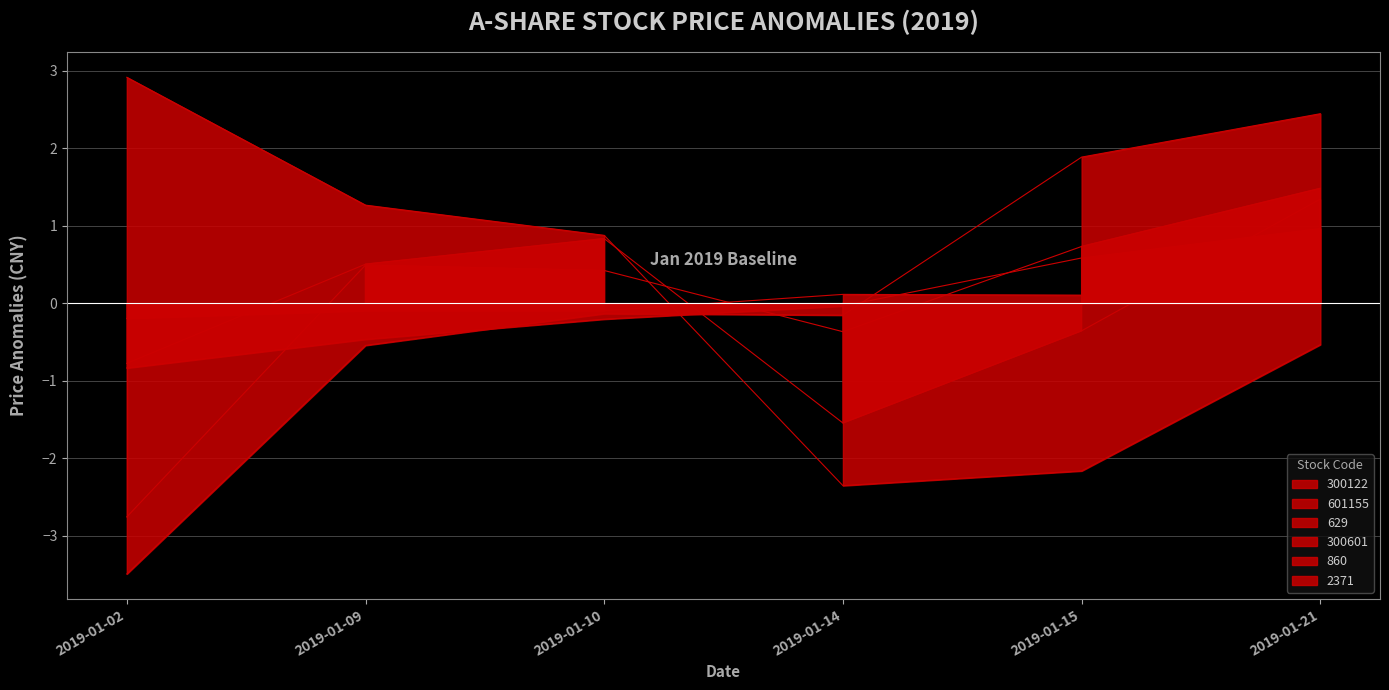

Reading left to right, transcribe all the data shown in this chart.

300122: -0.8	0.5	0.8	-1.5	-0.4	1.3
601155: -0.8	-0.5	-0.2	-0.0	0.6	1.0
629: -0.2	-0.1	-0.1	0.1	0.1	0.2
300601: 2.9	1.3	0.9	-2.4	-2.2	-0.5
860: -3.5	-0.5	-0.1	-0.2	1.9	2.4
2371: -2.8	0.5	0.4	-0.4	0.7	1.5